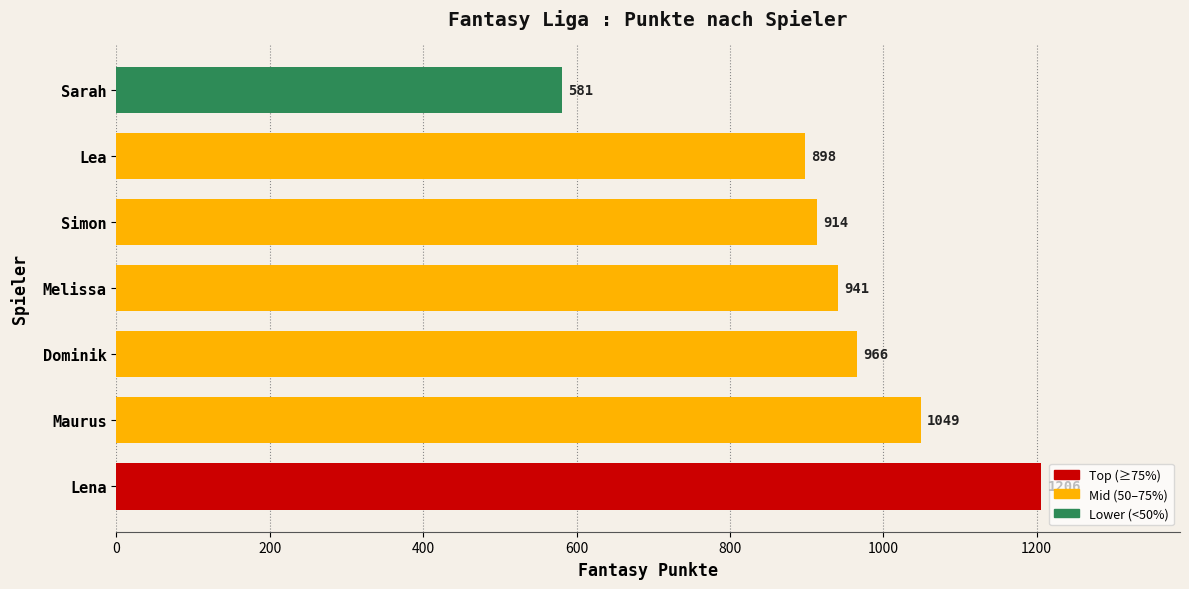

Reading bottom to top, extract all data points from this chart.

Lena=1206	Maurus=1049	Dominik=966	Melissa=941	Simon=914	Lea=898	Sarah=581